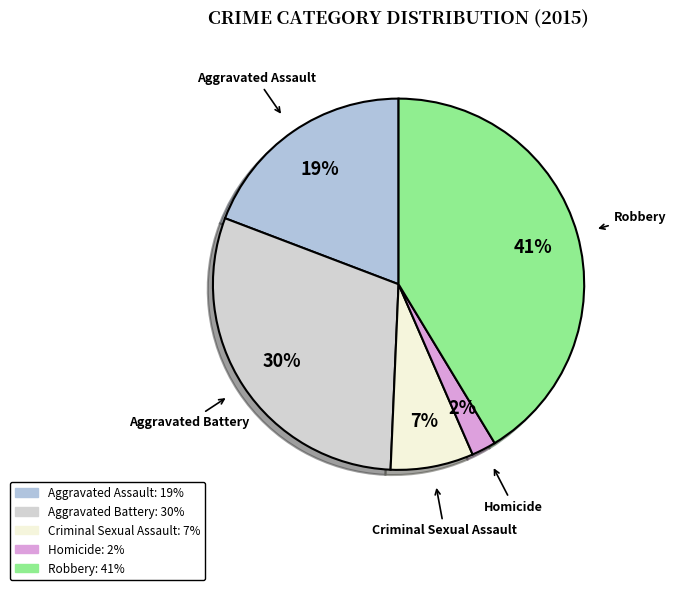

To the nearest percent, what is the average slice percentage?

20%